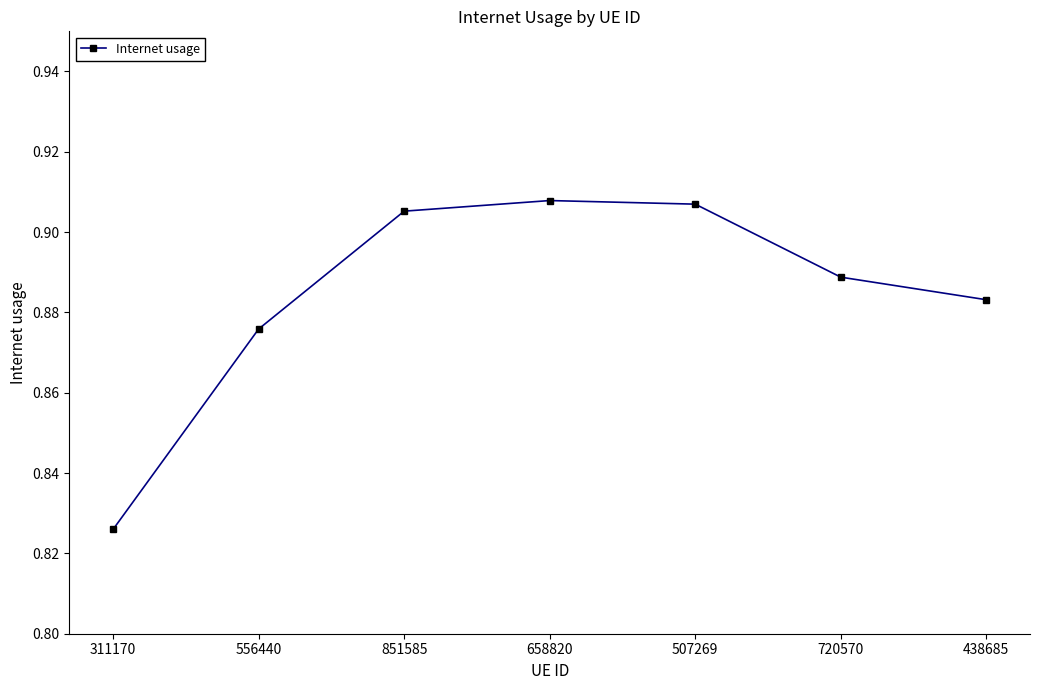

True or false: the data has more than 2 interior local peaks.

False